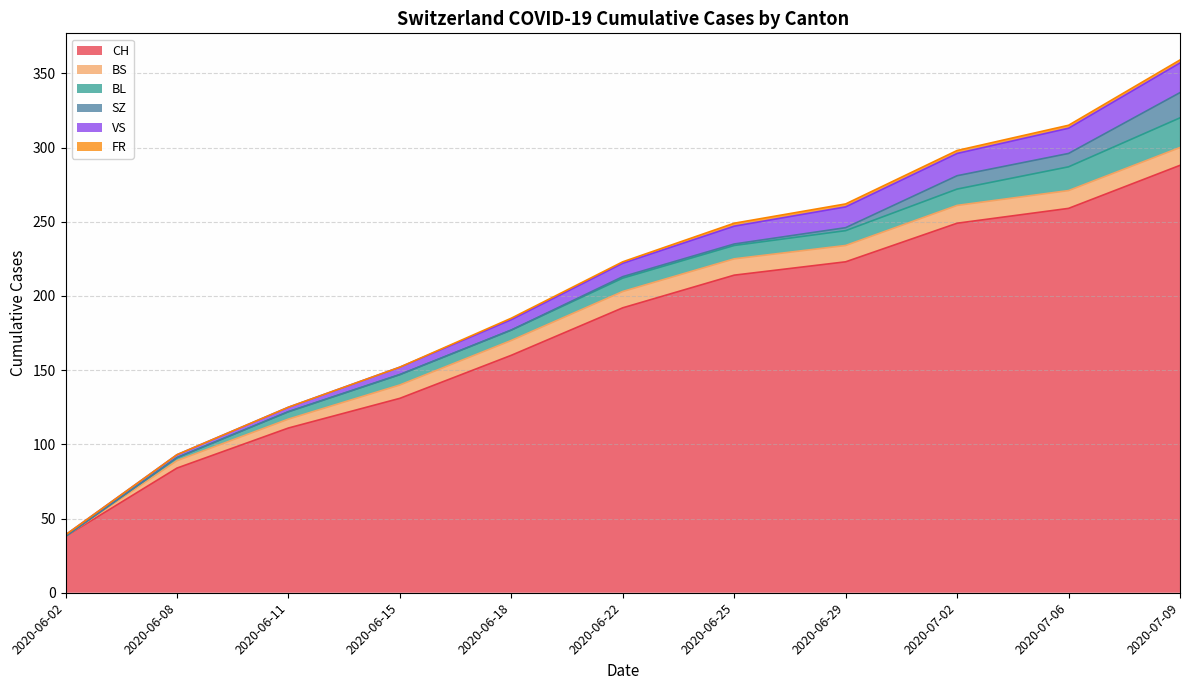

Does the chart have visible grid lines?

Yes